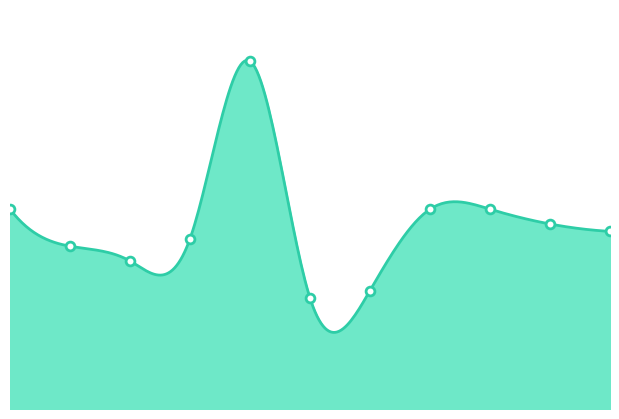

What is the change in value from 2019 to 2022?

-20